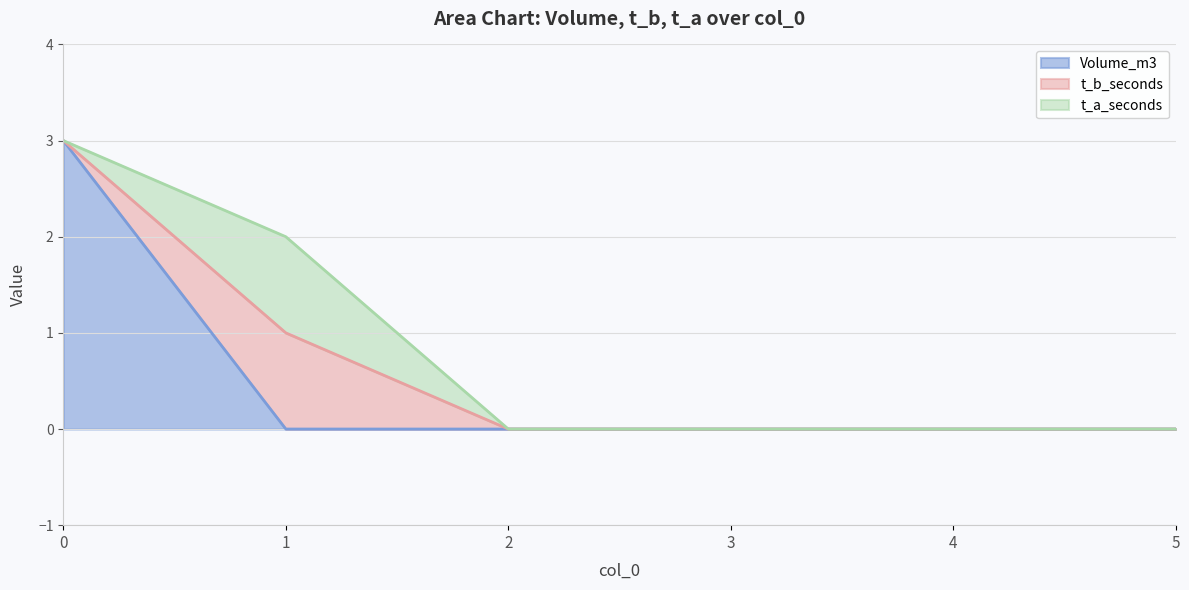

True or false: Volume_m3 and t_a_seconds cross at least once.

True